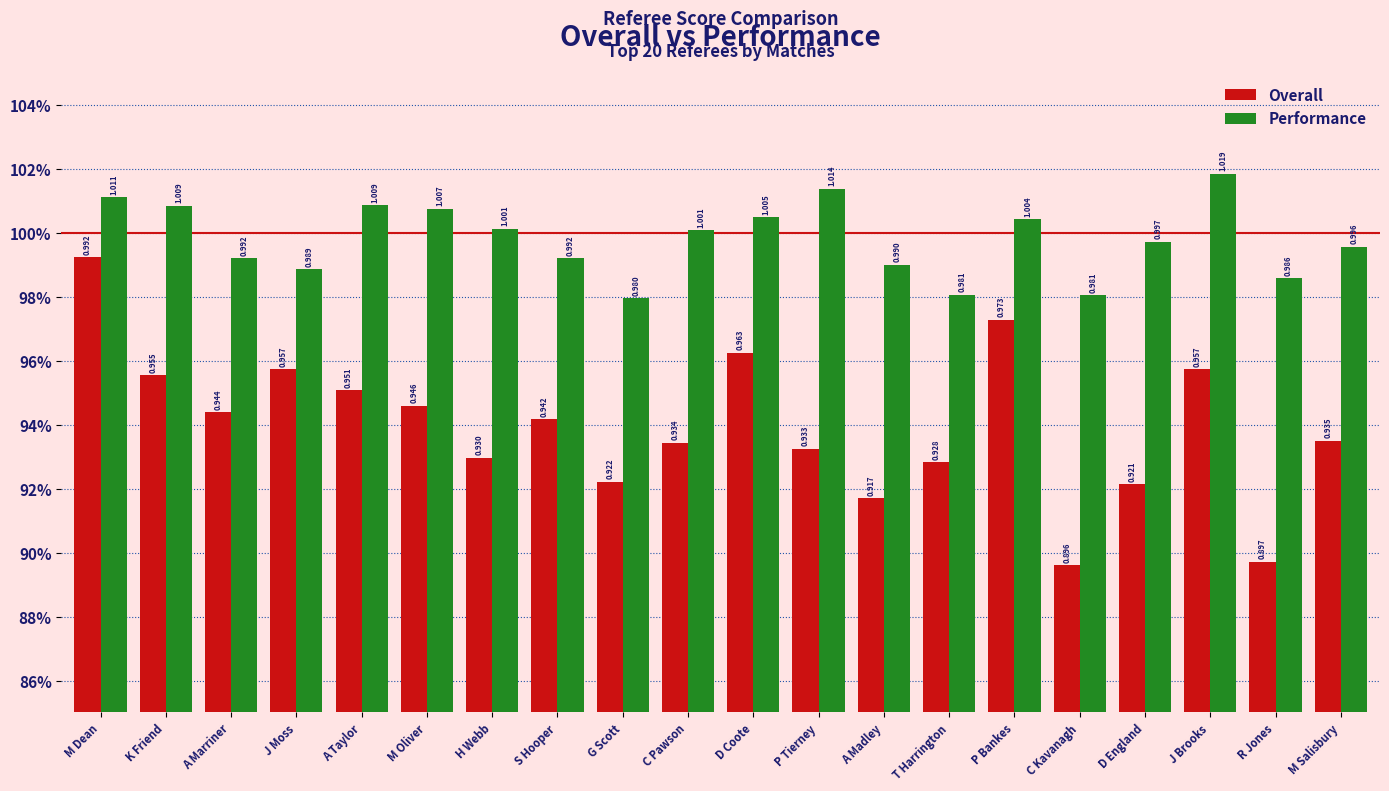

What are all the series names shown in the legend?

Overall, Performance